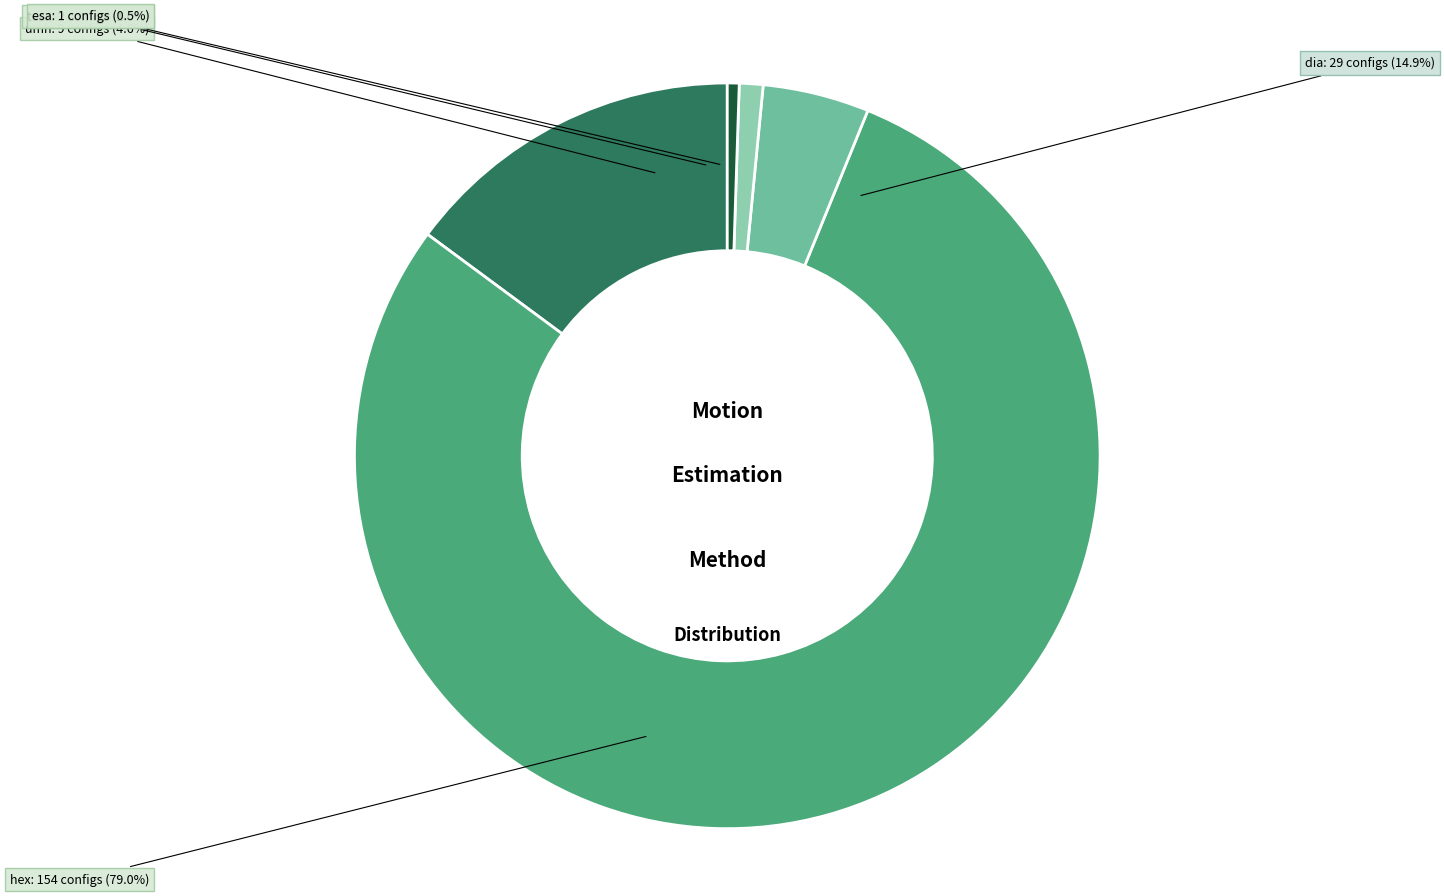

Combined, do cabac=0 and cabac=1 account for over 50%?

Yes